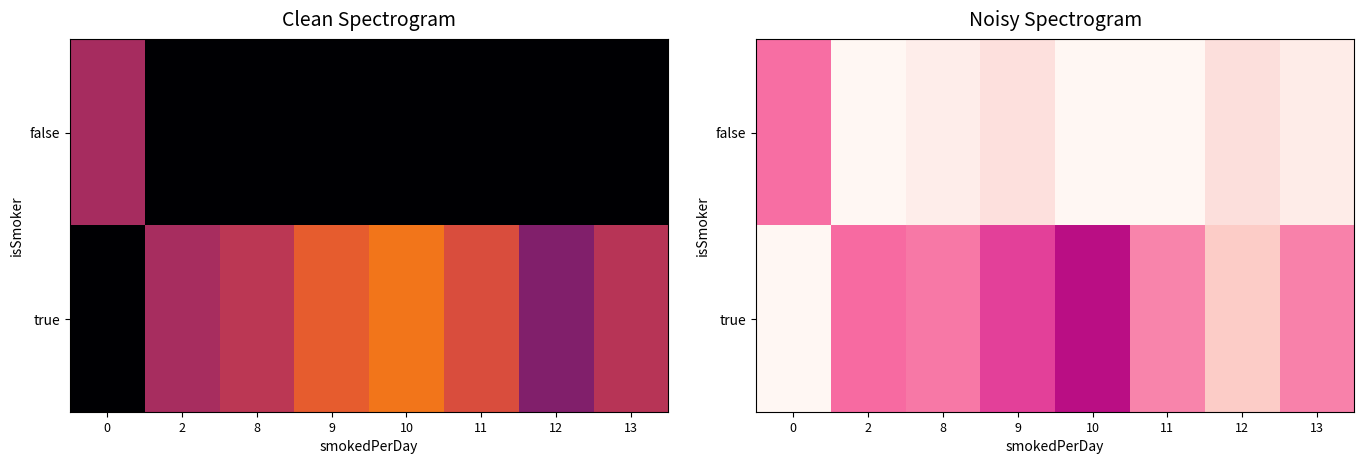

What is the greatest value displayed?

0.7